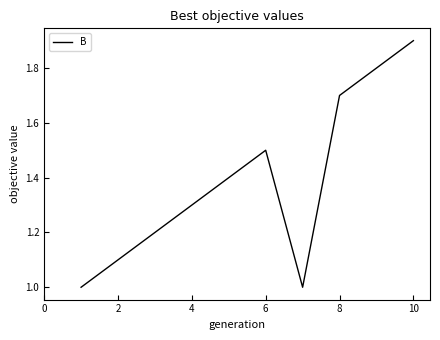

What is the maximum value shown in the chart?

1.9